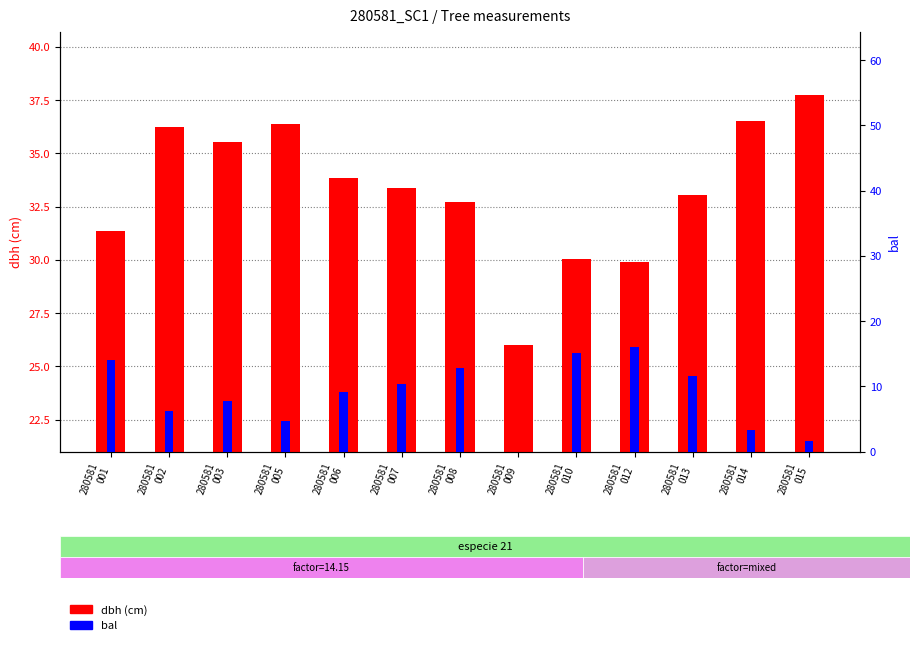

What is the difference between the maximum and minimum values in the bal series?

16.1